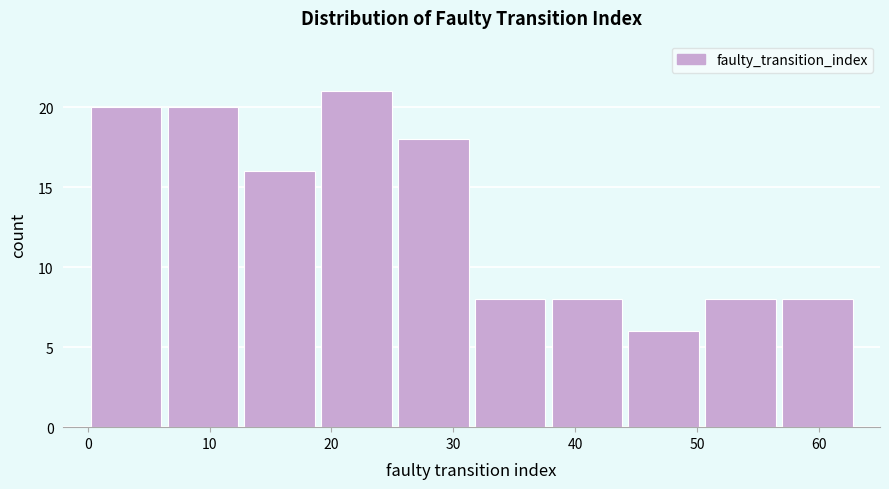

Reading left to right, list every bar in this chart as the range it spans on the x-axis followed by its height. Neither the bar edges nor the heights are printed on the chart, so give them approximately, as read against the axes.

0.0 to 6.3: 20
6.3 to 12.6: 20
12.6 to 18.9: 16
18.9 to 25.2: 21
25.2 to 31.5: 18
31.5 to 37.8: 8
37.8 to 44.1: 8
44.1 to 50.4: 6
50.4 to 56.7: 8
56.7 to 63.0: 8